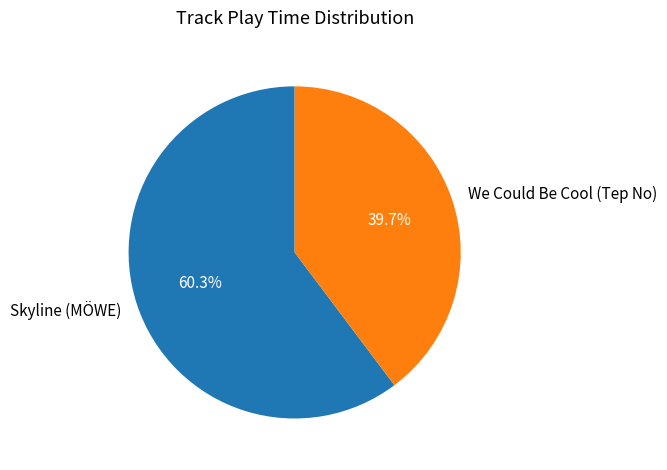

Which slice represents more than half of the pie?

Skyline (MÖWE)